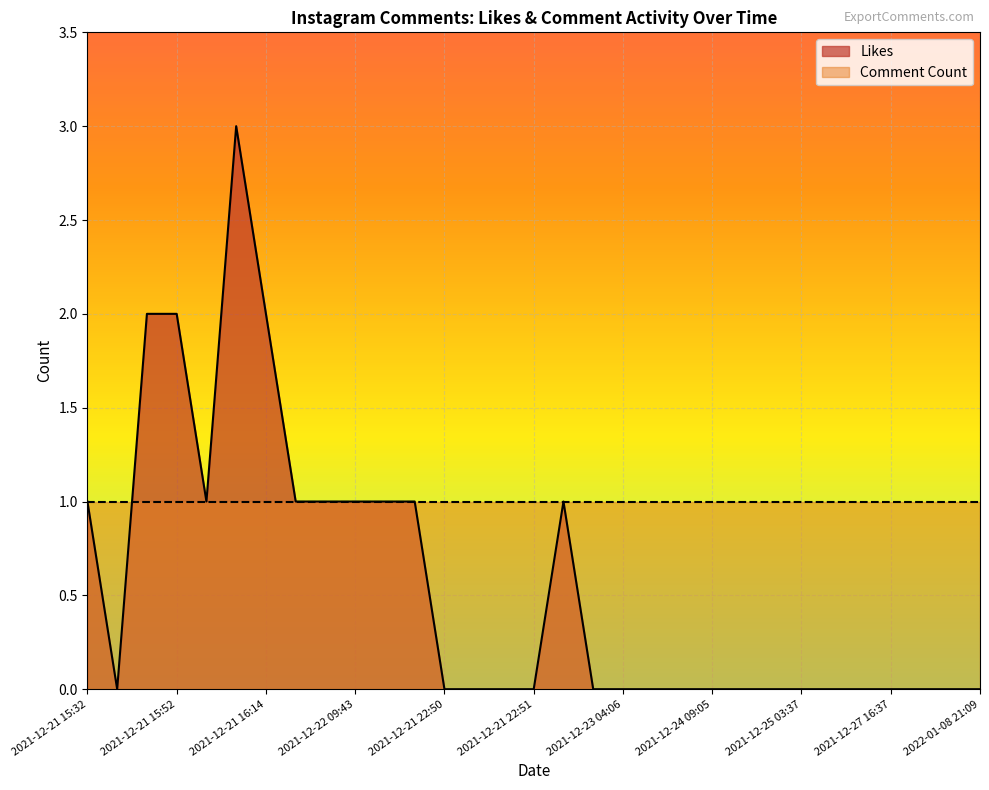

The chart shows a value of 2 at 2022-01-08 20:12. True or false?

False